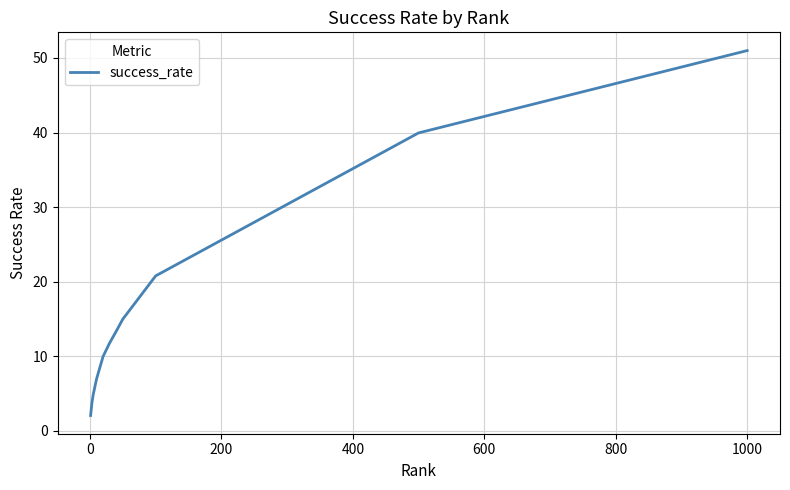

True or false: the data has more than 2 interior local peaks.

False